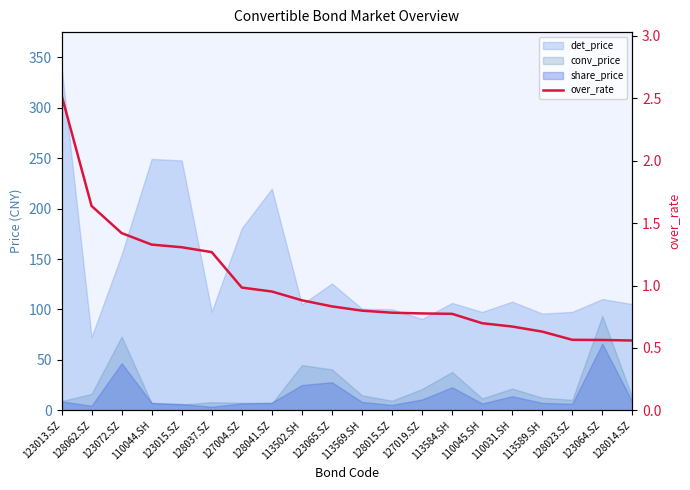

The chart shows a value of 0.7 at 110031.SH. True or false?

True